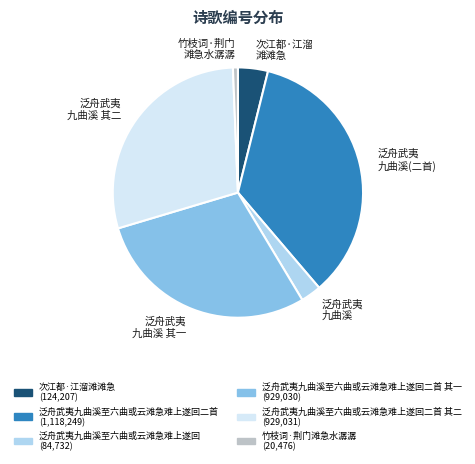

How many segments does this pie chart have?

6